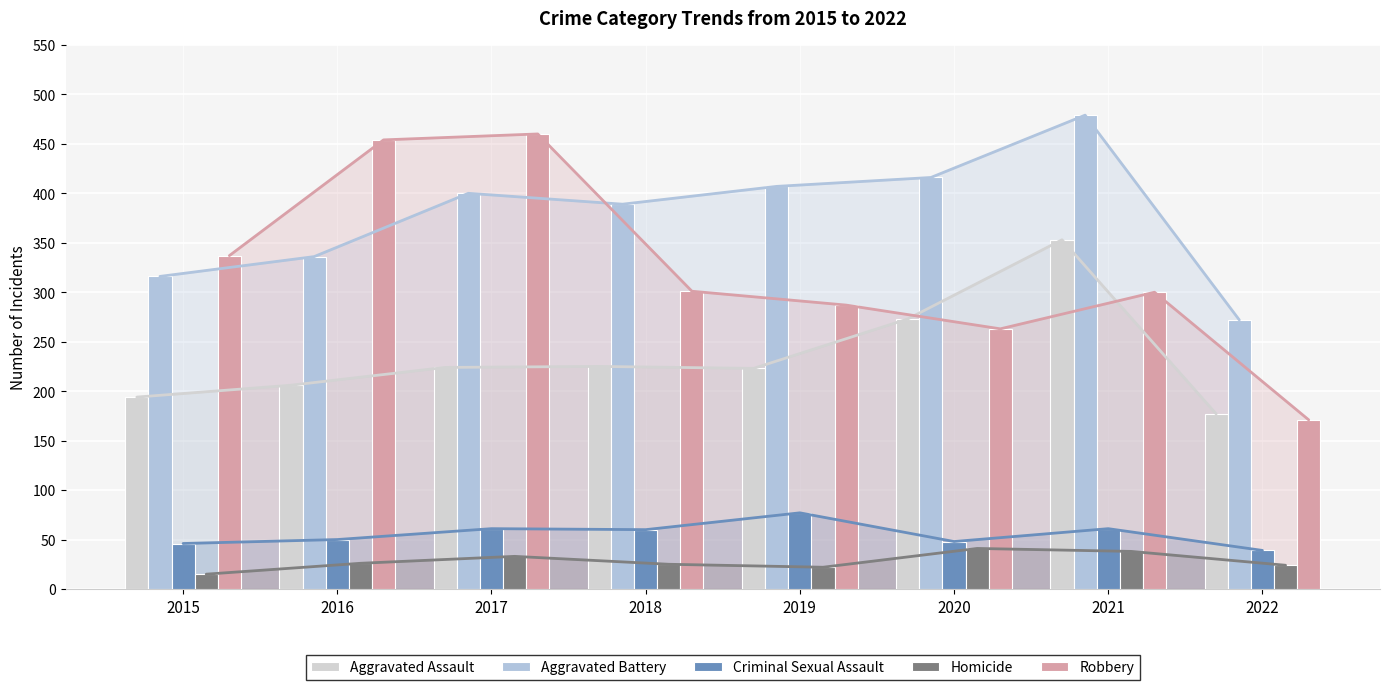

What is the difference between the maximum and minimum values in the Aggravated Battery series?

207